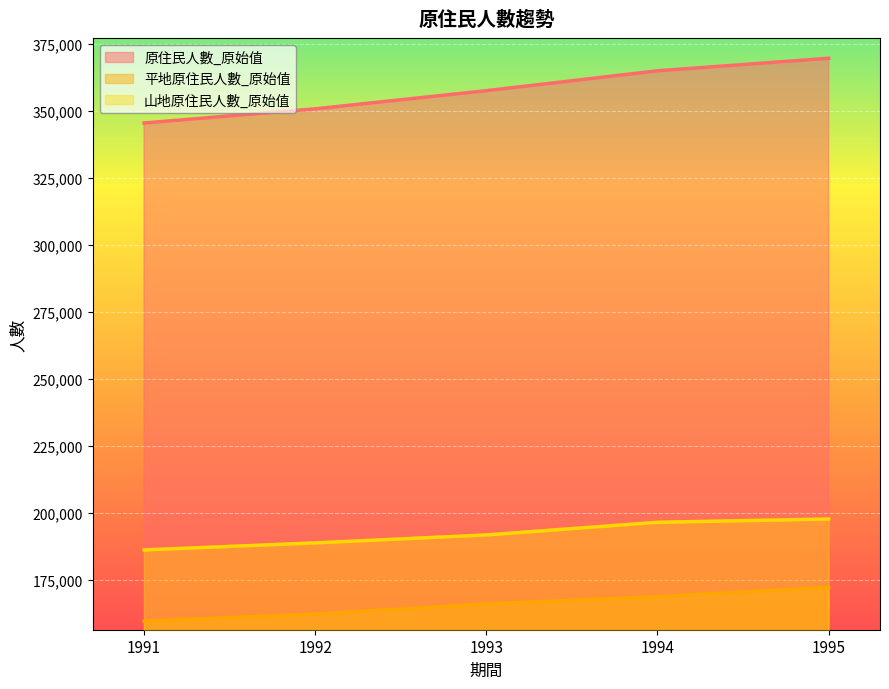

At 1995, list the series in order from smallest to largest.

平地原住民人數_原始值, 山地原住民人數_原始值, 原住民人數_原始值